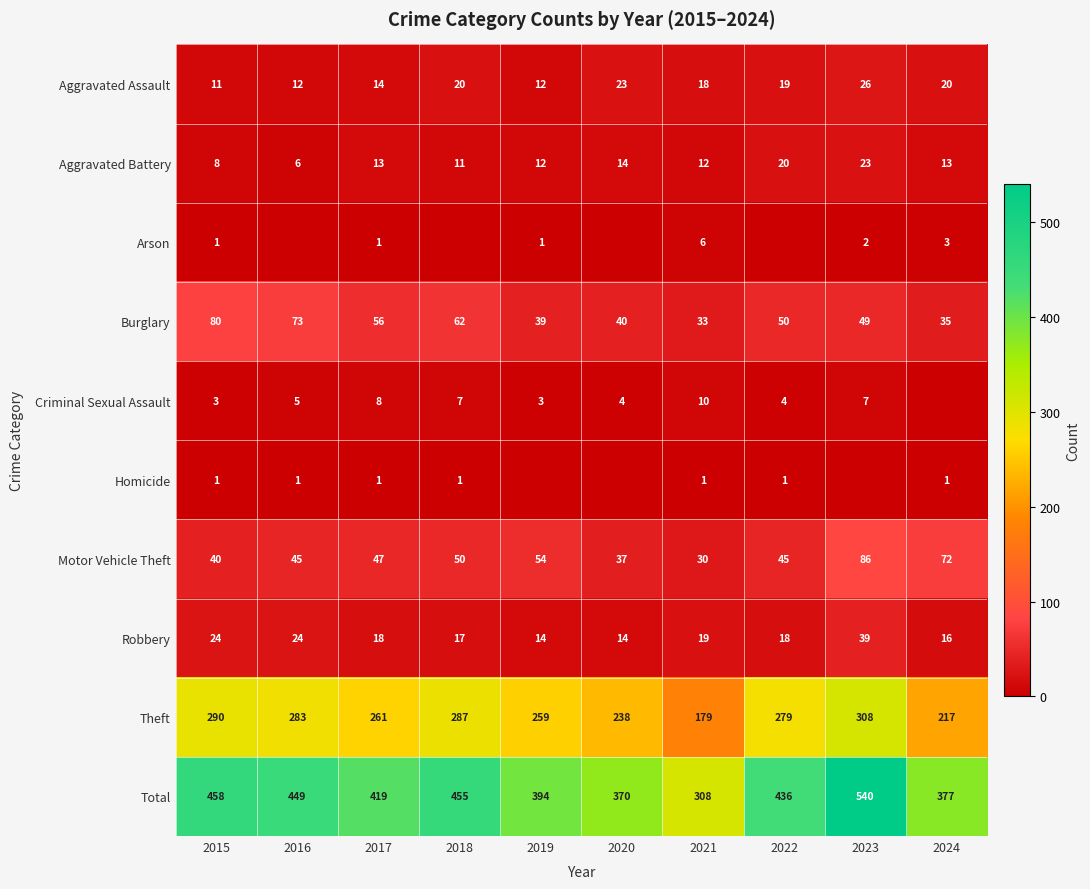

How many values in the Robbery series are below 18?

4